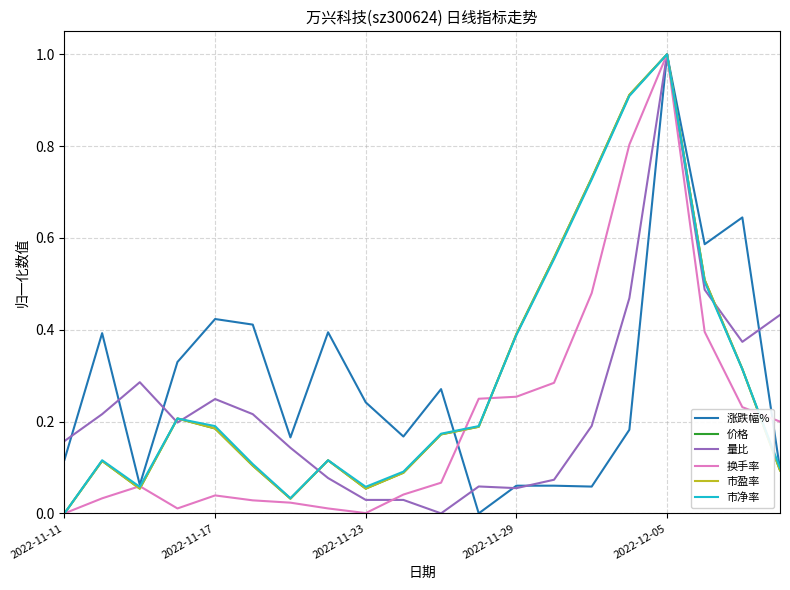

Which series ends up on top after the final intersection of 市净率 and 换手率?

换手率